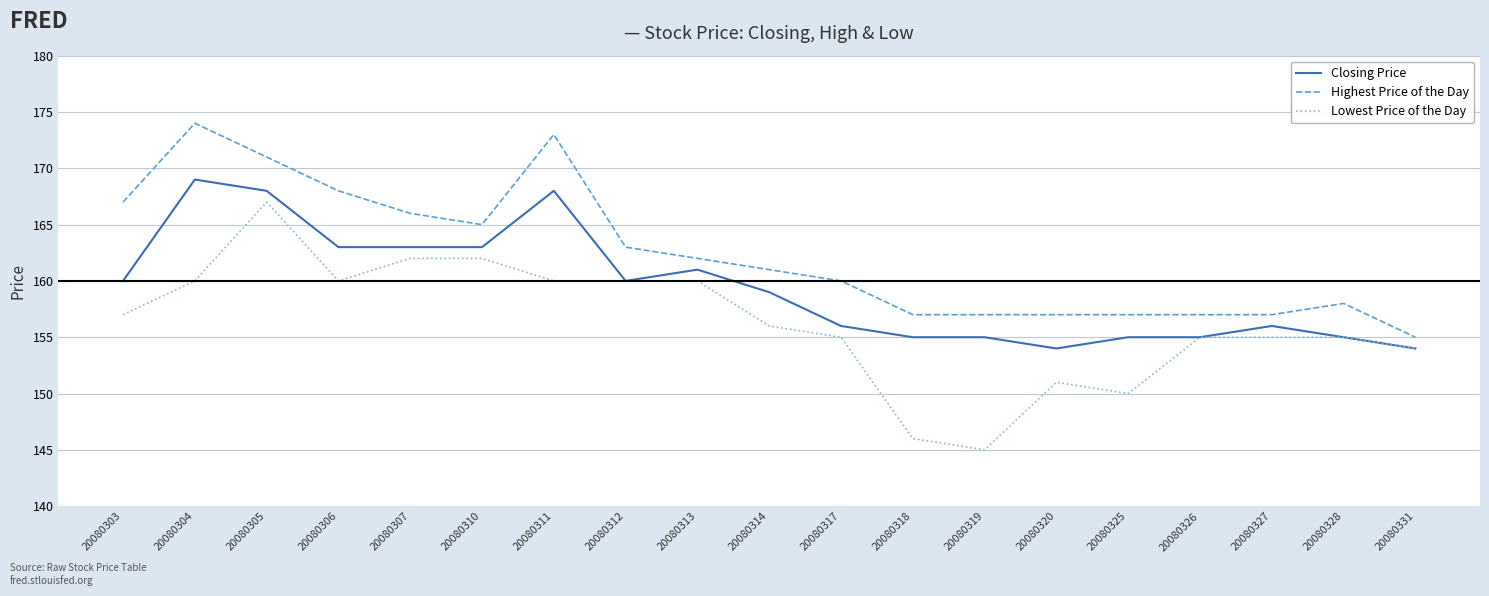

Rank the series by their maximum value, from highest to lowest.

Highest Price of the Day, Closing Price, Lowest Price of the Day